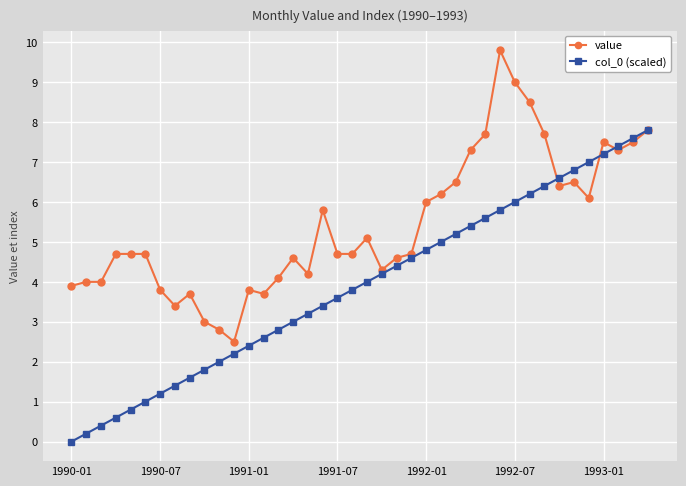

At how many categories does at least one series exceed 8?

3